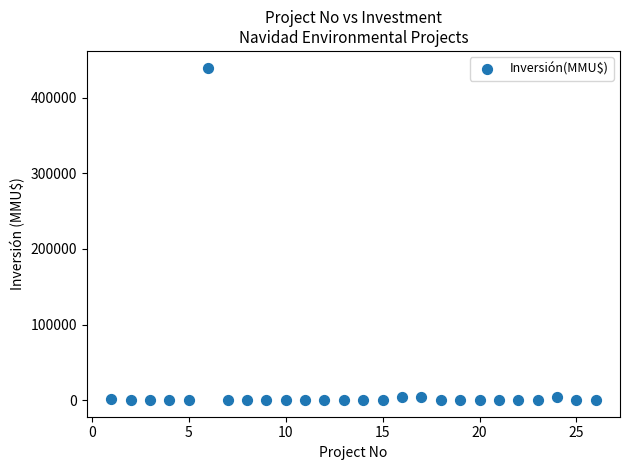

What is the range of Y values (max minus min)?

440000